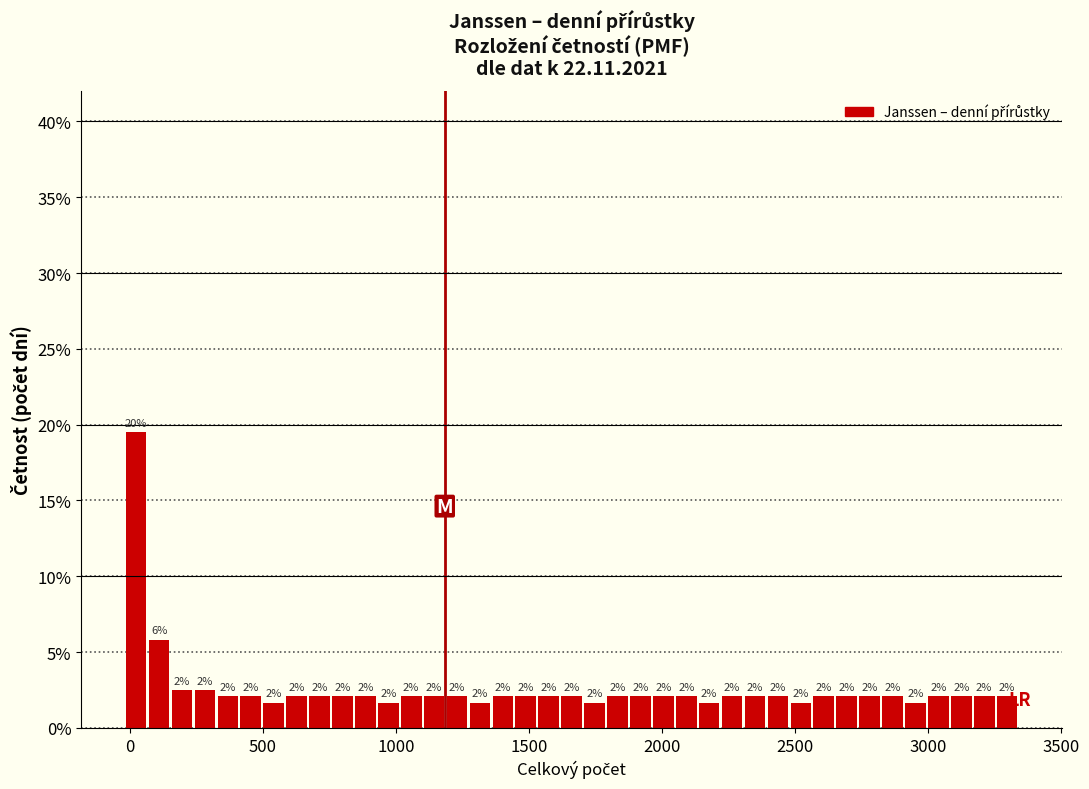

Read against the x-axis, roughly where is the centre of the tallest bar?

0